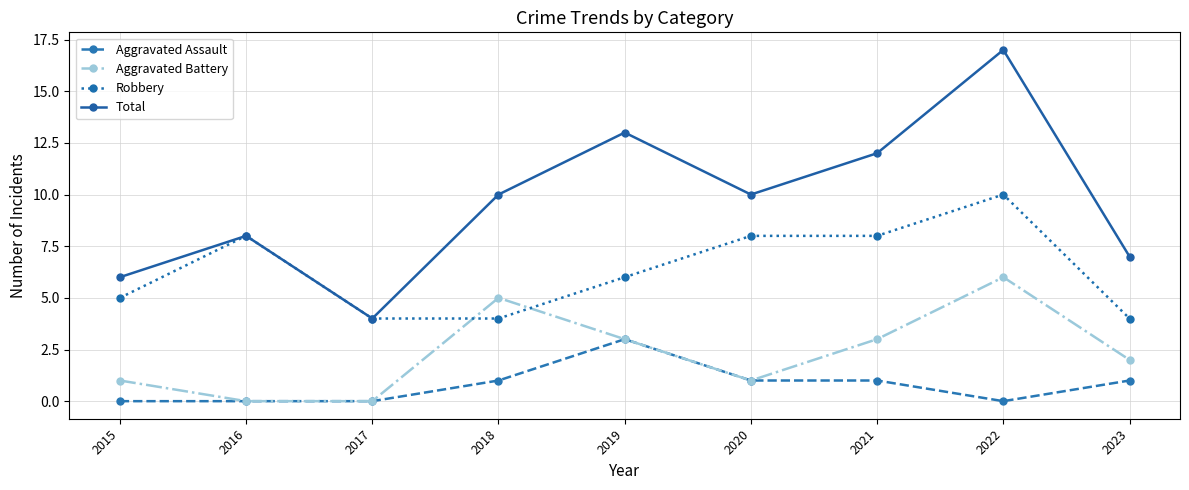

True or false: Aggravated Battery and Robbery intersect in this chart.

True